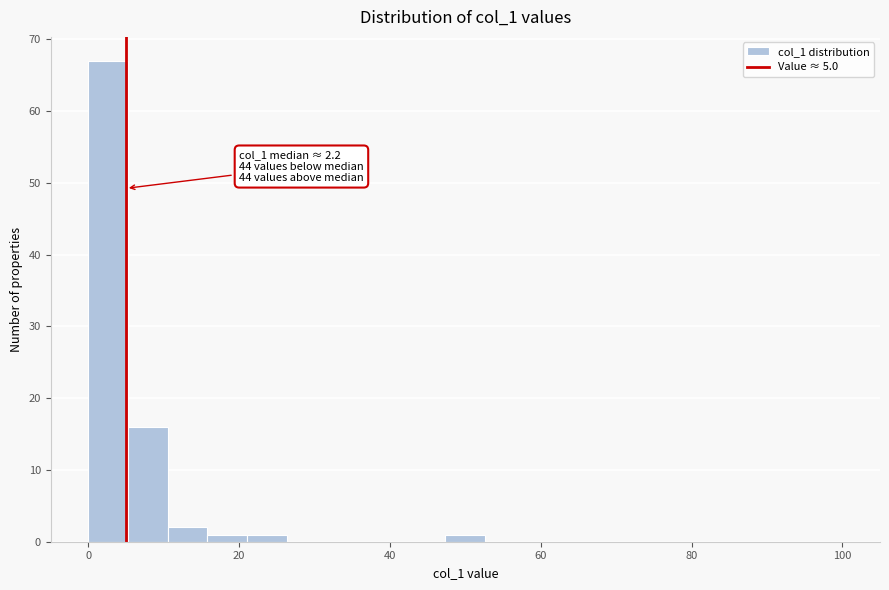

Around what value on the x-axis is the tallest bar? Give the approximate position of its centre, as read against the axis.

2